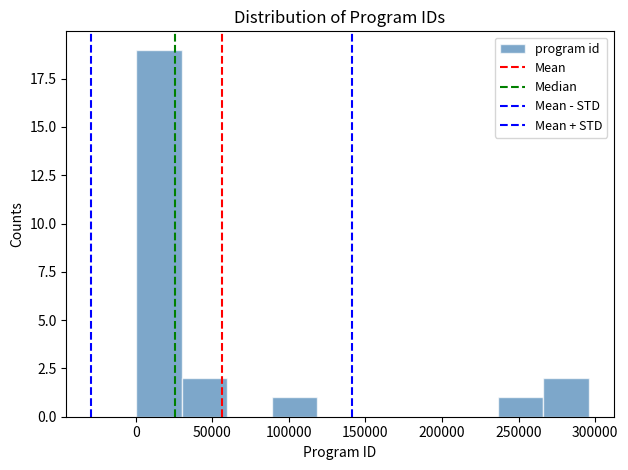

How tall is the bar that spans 0 to 30000 on the x-axis? Neither the bar edges nor the heights are printed on the chart, so give them approximately, as read against the axes.

19